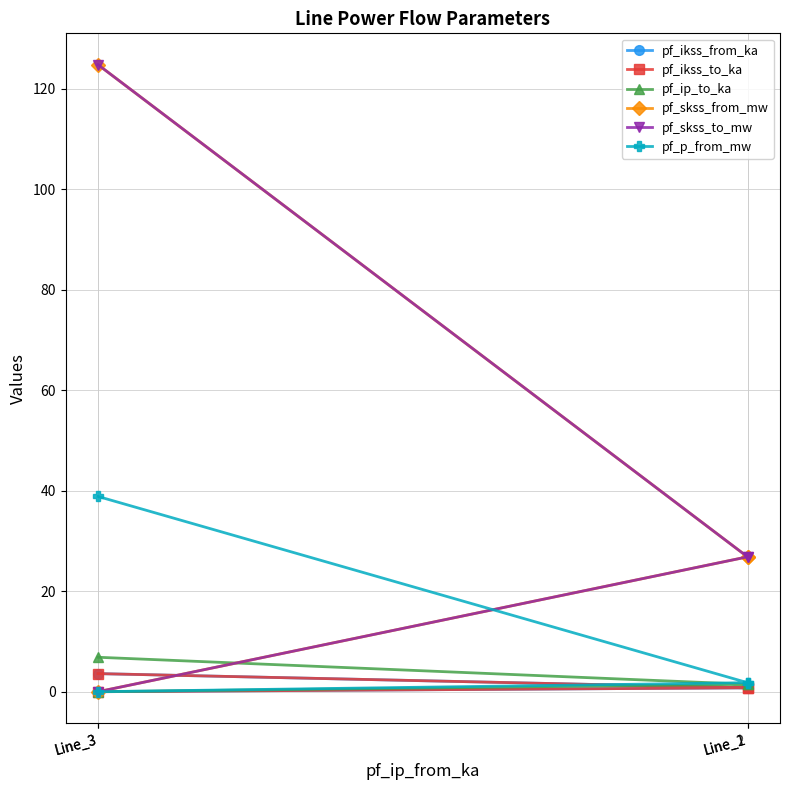

True or false: pf_ikss_from_ka and pf_ip_to_ka cross at least once.

False